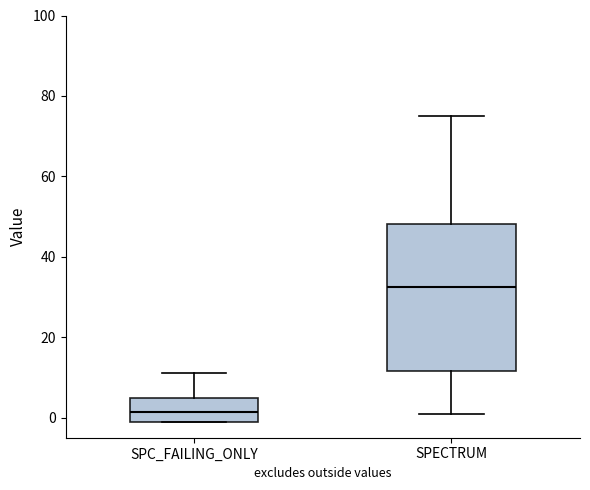

Where does the lower whisker of the box for SPECTRUM end on the y-axis? The values are not printed on the chart, so give them approximately, as read against the axis.

2